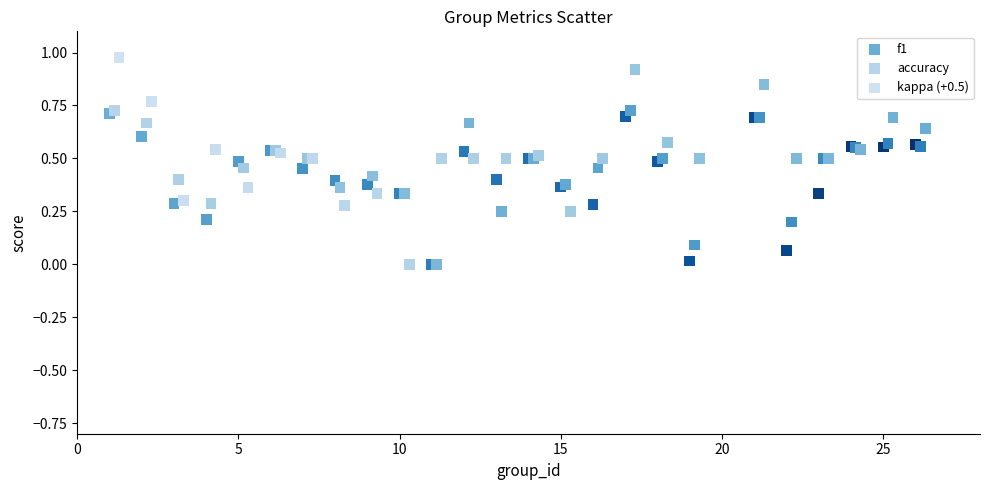

Which series reaches the maximum Y coordinate?

kappa (+0.5)